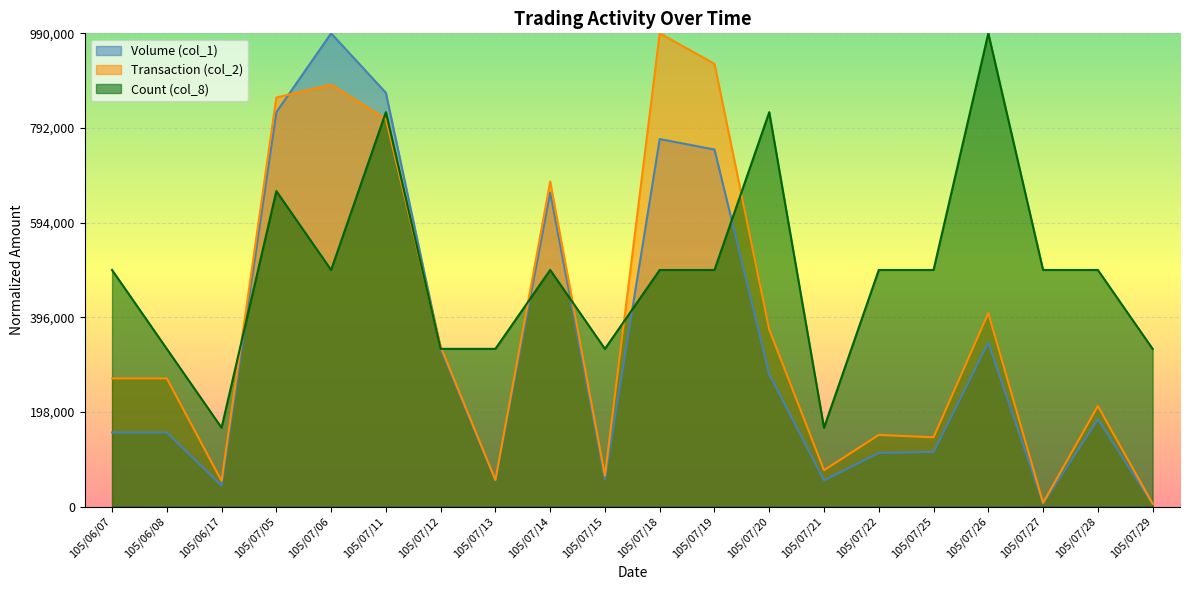

At which label does Count (col_8) first exceed 495000?

105/06/07